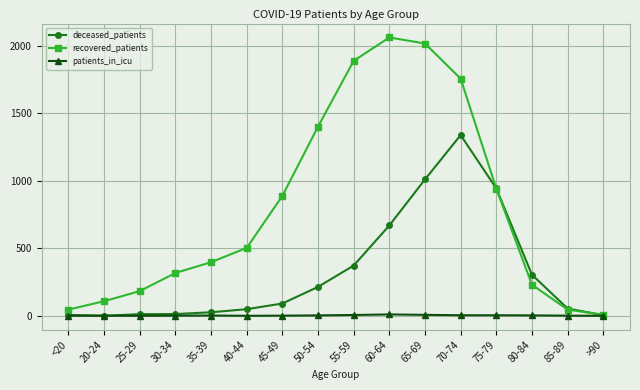

Which series has the largest range (max minus min)?

recovered_patients